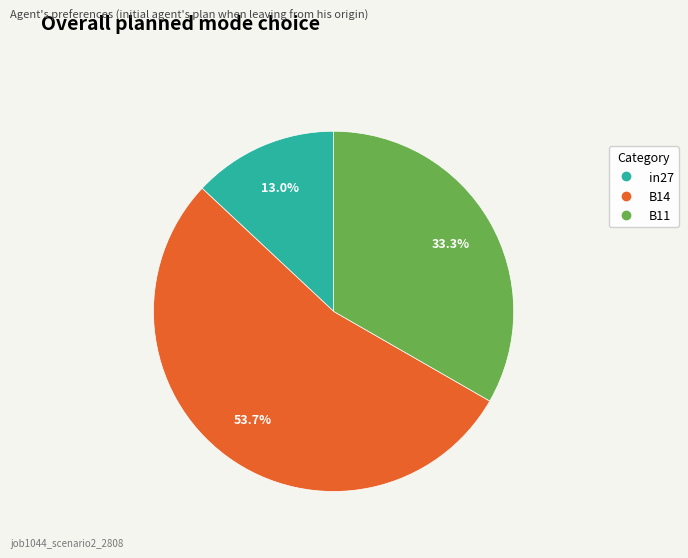

What is the total percentage of B14 and in27?

66.7%